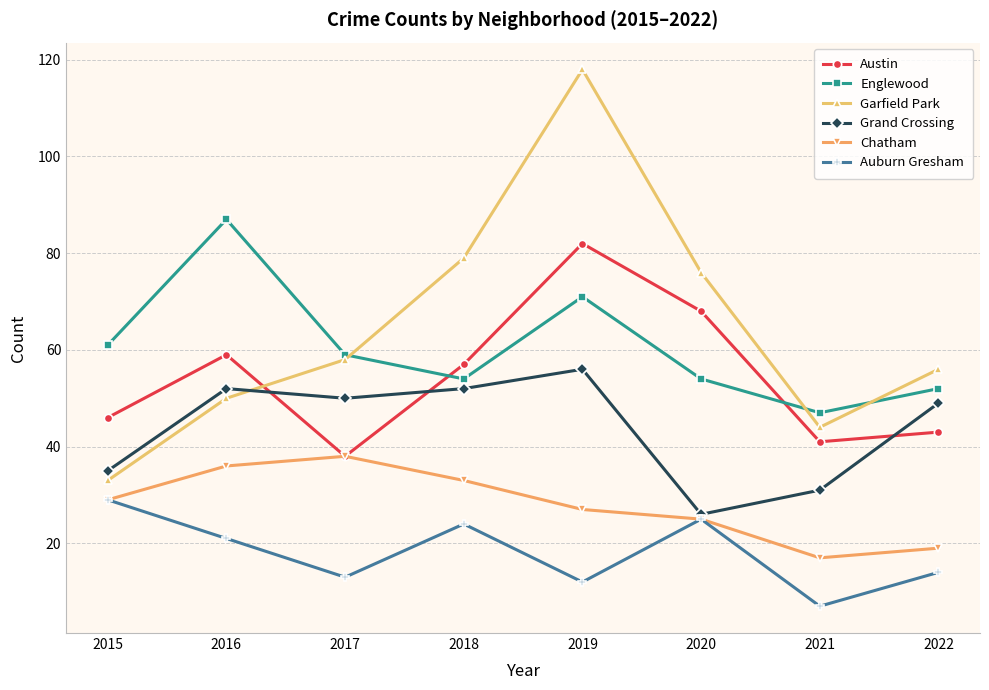

How many interior local peaks does the Grand Crossing series have?

2